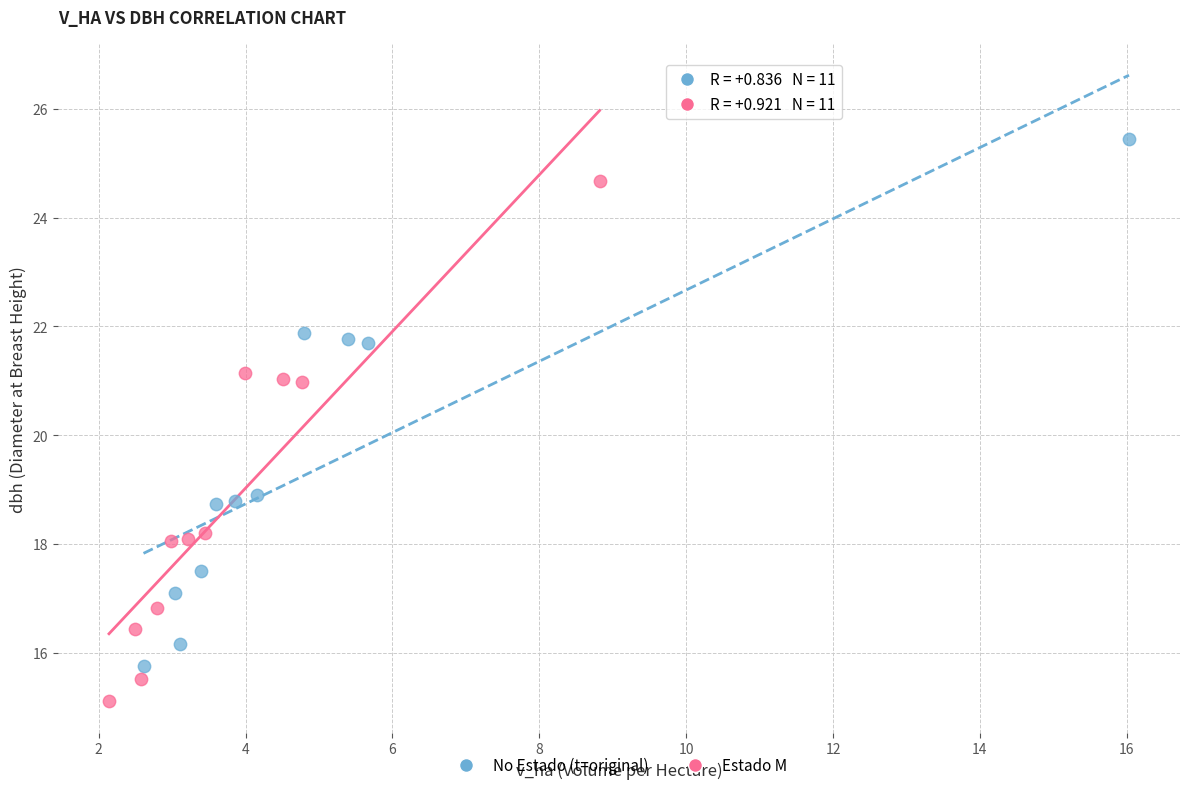

Which series has the largest Y range (max minus min)?

No Estado (t=original)